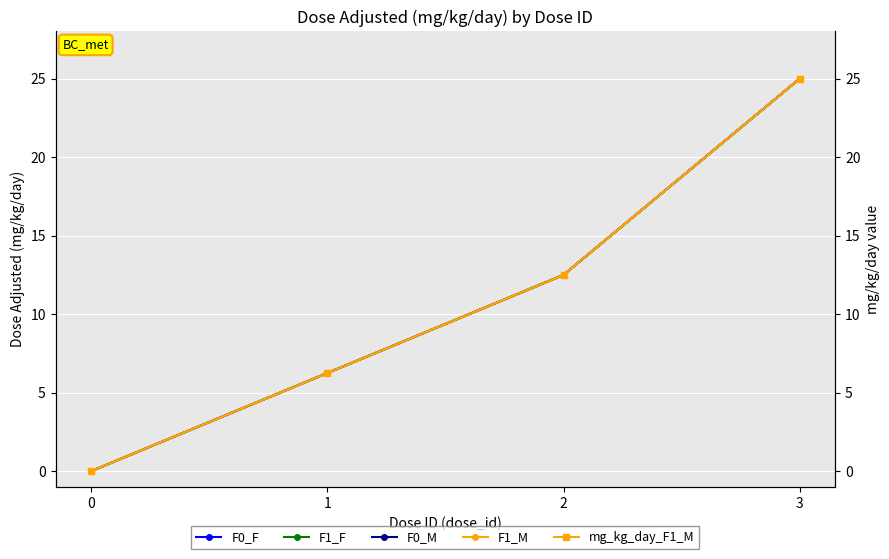

What is the value of the F0_M point at the 2nd from the left?

6.2